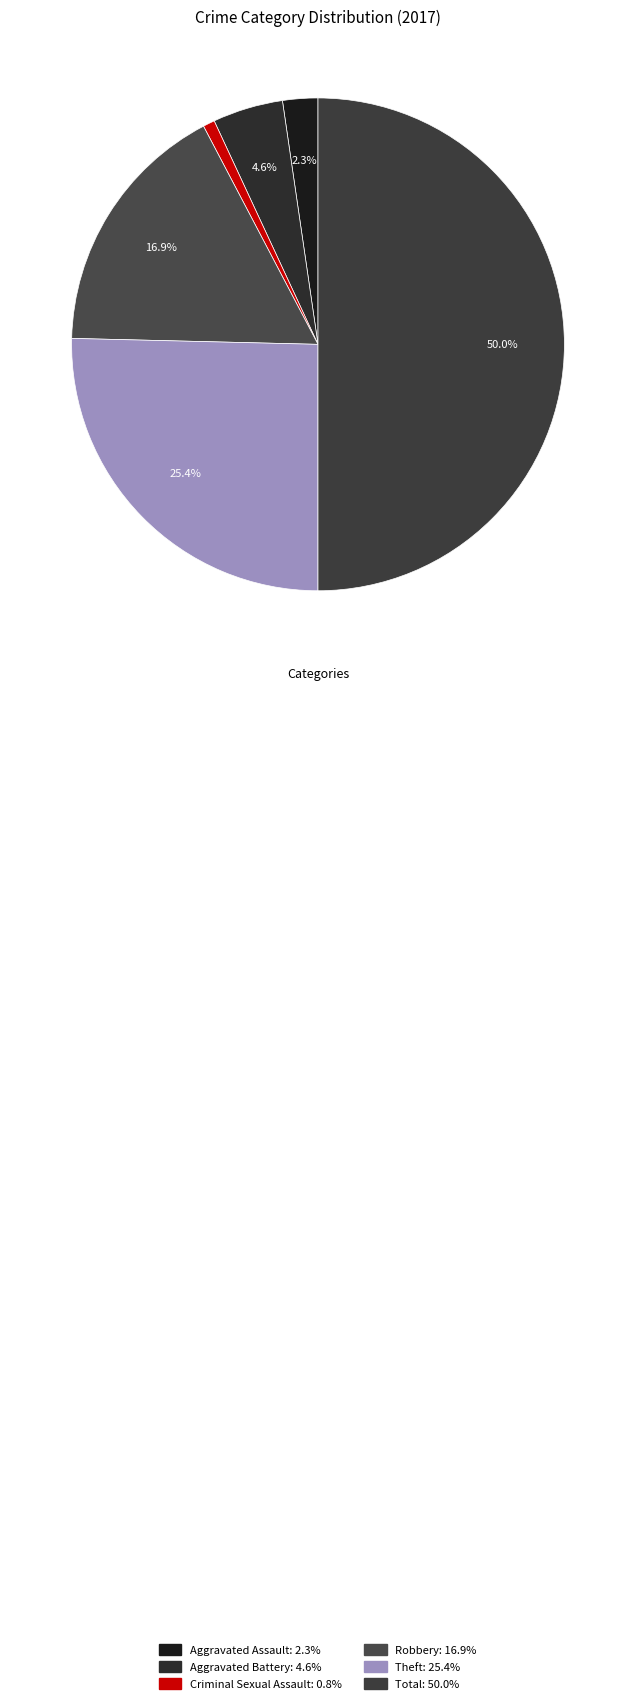

Does Theft represent more than half of the total?

No